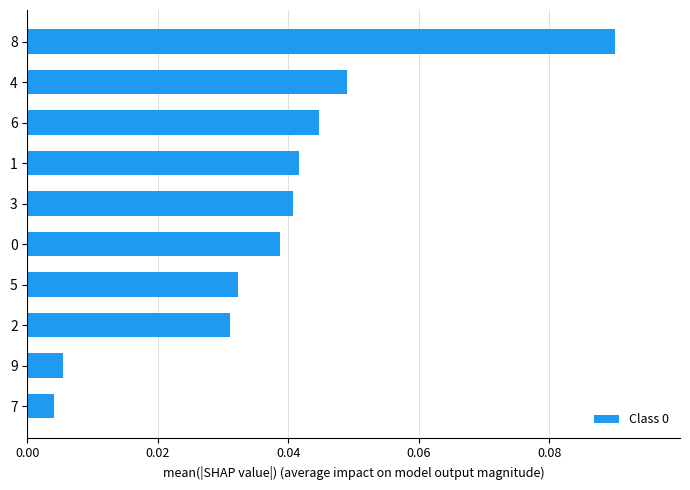

The chart shows a value of 0.2 at 8. True or false?

False